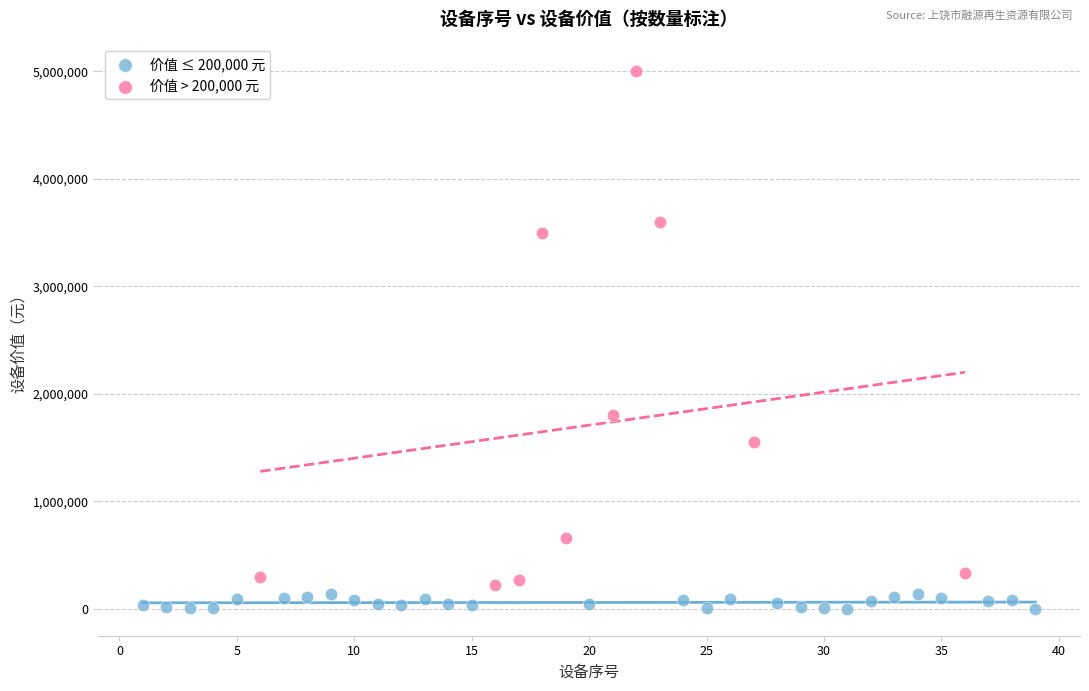

Which series reaches the maximum Y coordinate?

价值 > 200,000 元